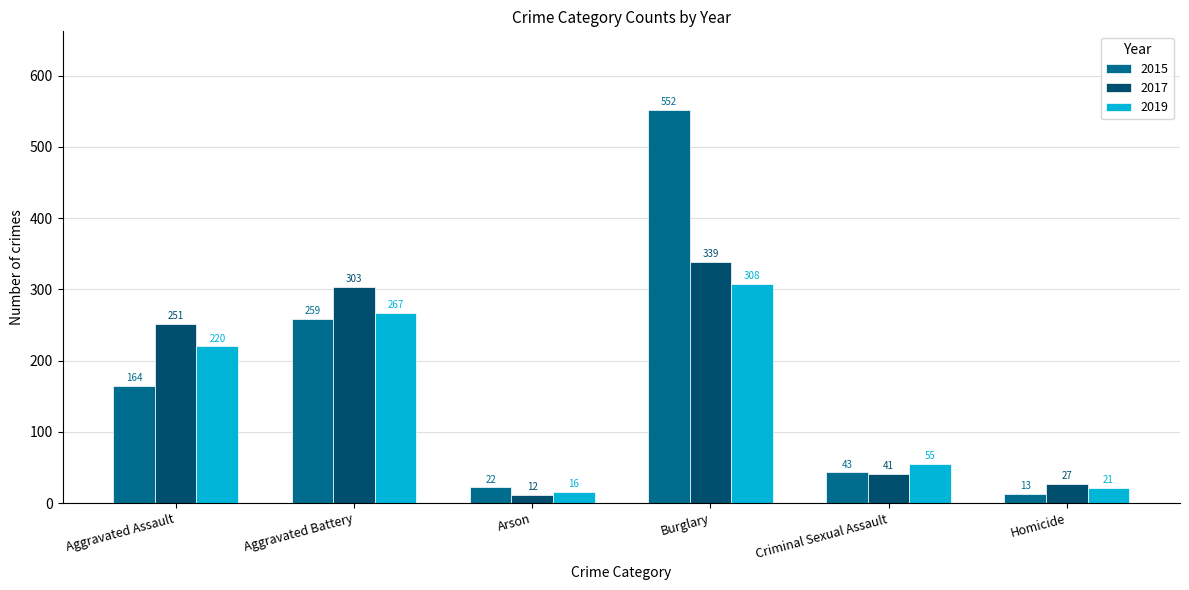

Reading left to right, list all the values displayed in this chart.

2015: Aggravated Assault=164	Aggravated Battery=259	Arson=22	Burglary=552	Criminal Sexual Assault=43	Homicide=13
2017: Aggravated Assault=251	Aggravated Battery=303	Arson=12	Burglary=339	Criminal Sexual Assault=41	Homicide=27
2019: Aggravated Assault=220	Aggravated Battery=267	Arson=16	Burglary=308	Criminal Sexual Assault=55	Homicide=21